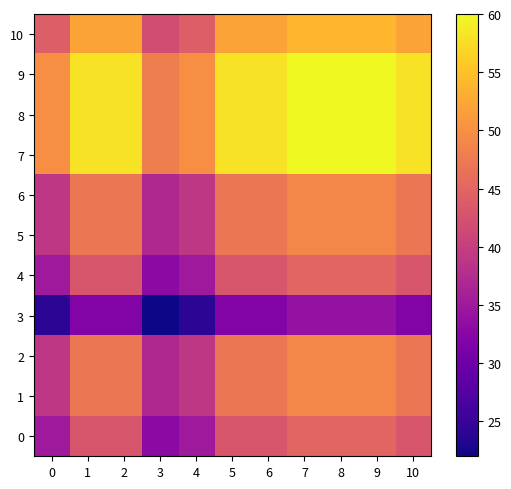

Rank the series by their maximum value, from lowest to highest.

3, 0, 4, 1, 2, 5, 6, 10, 7, 8, 9